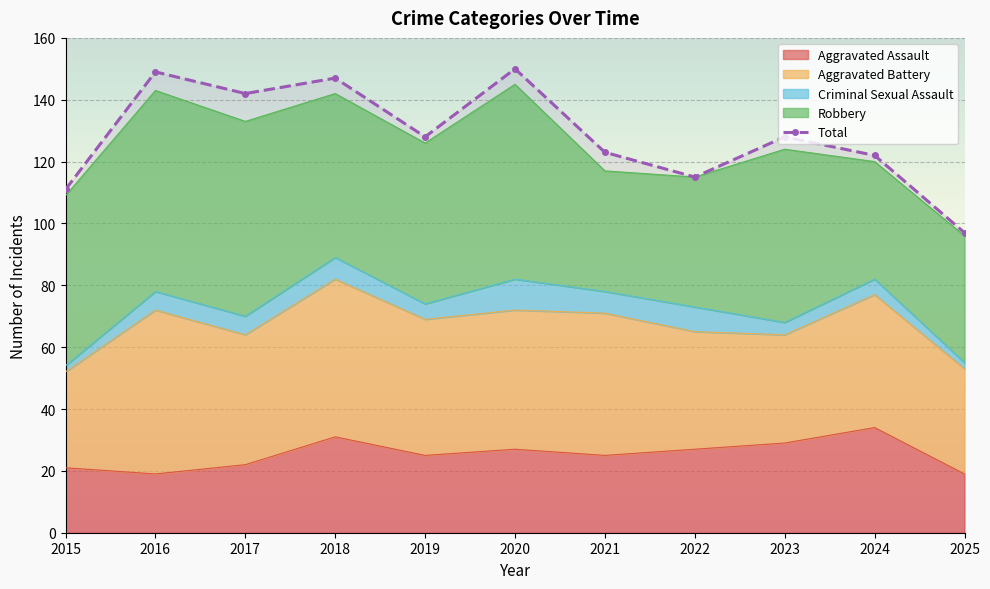

What is the difference between the second highest and minimum values in the Total series?

52